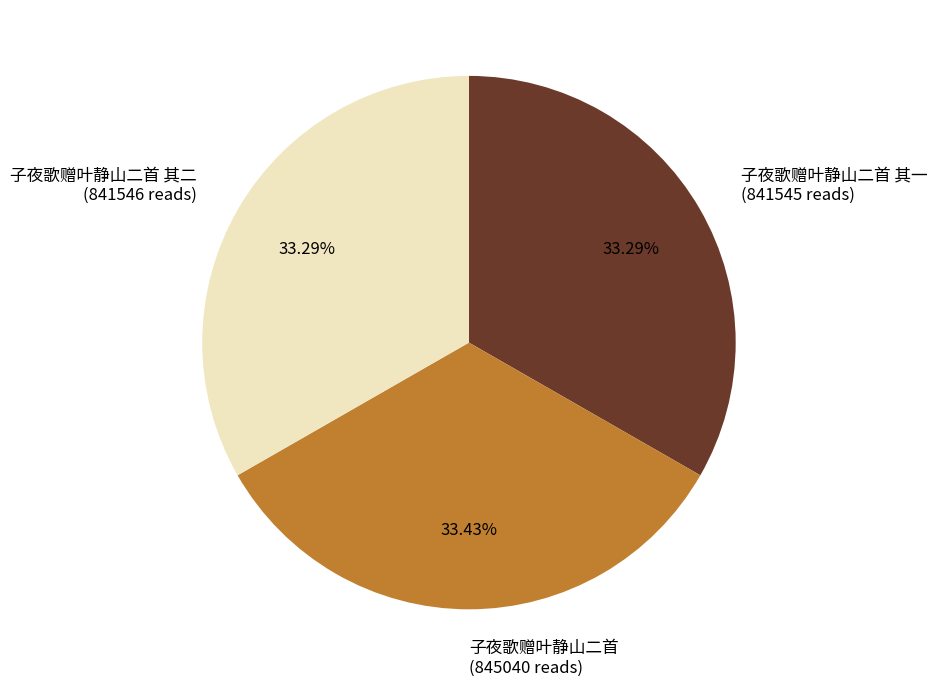

Approximately how many times larger is the value at 子夜歌赠叶静山二首 其一 (841545 reads) compared to 子夜歌赠叶静山二首 (845040 reads)?

1.0